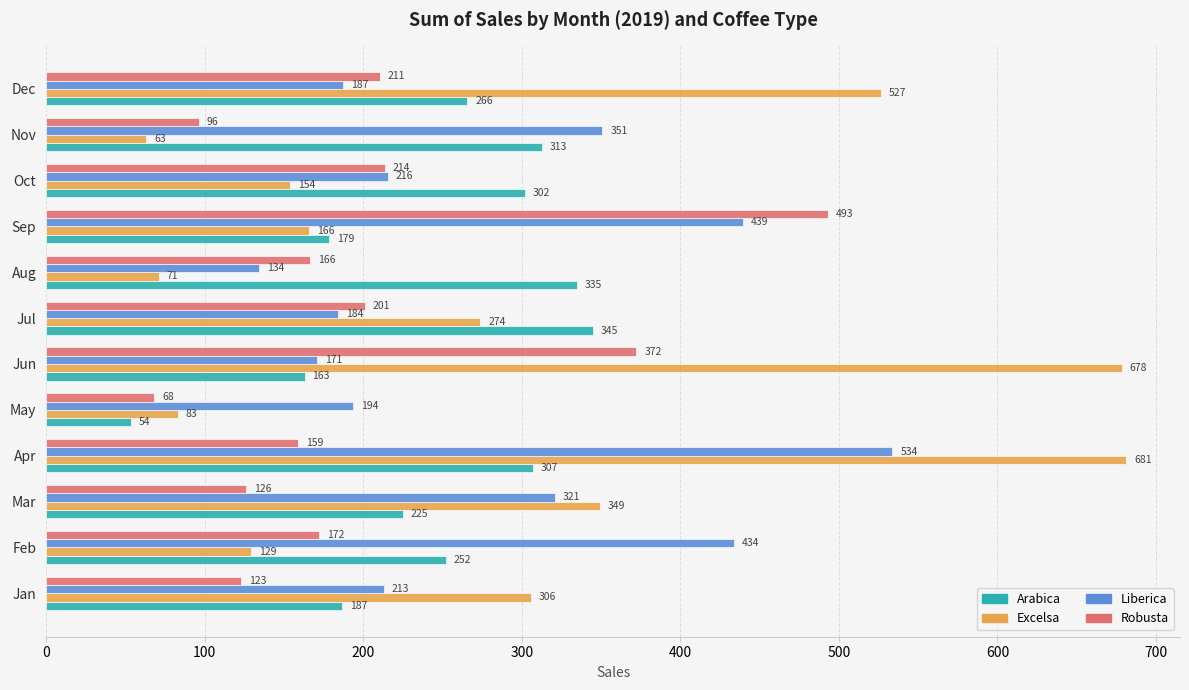

The Arabica series shows 157.1 at Feb. True or false?

False